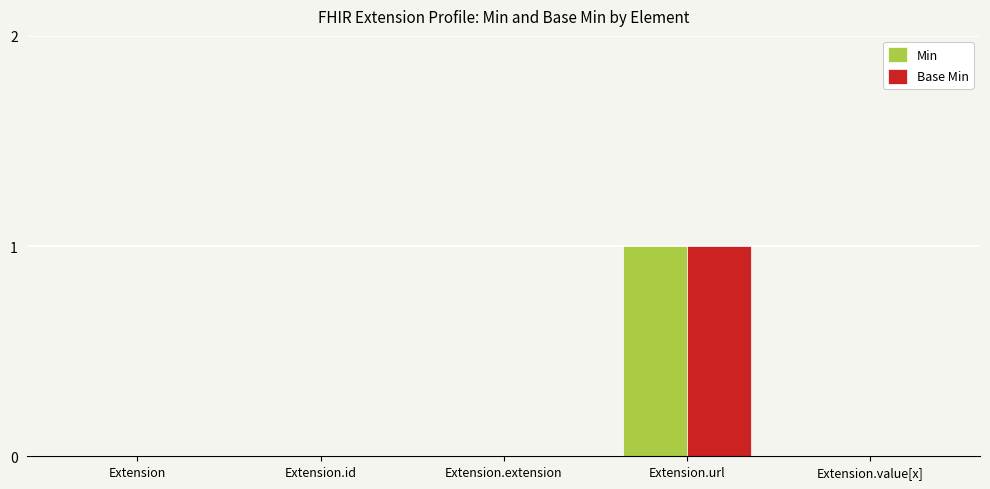

Which category has the highest value across all series?

Extension.url